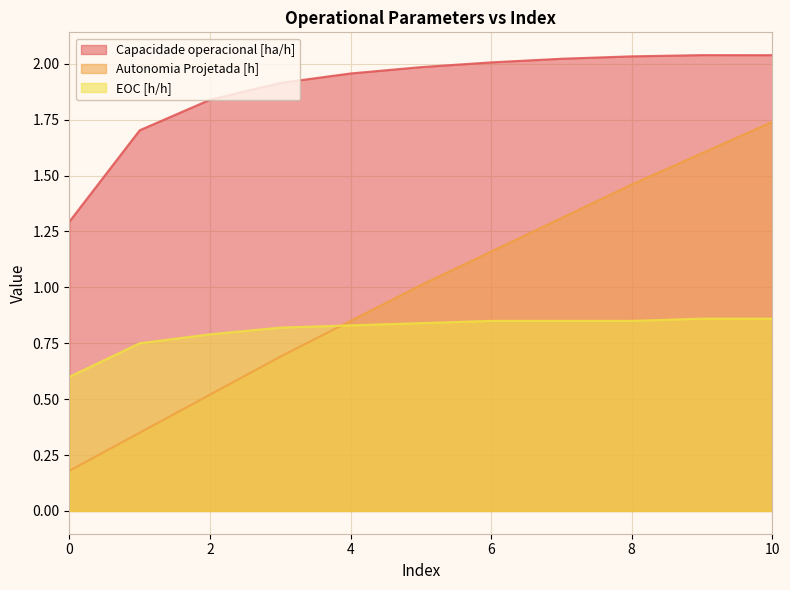

What is the difference between the second highest and minimum values in the Capacidade operacional [ha/h] series?

0.7